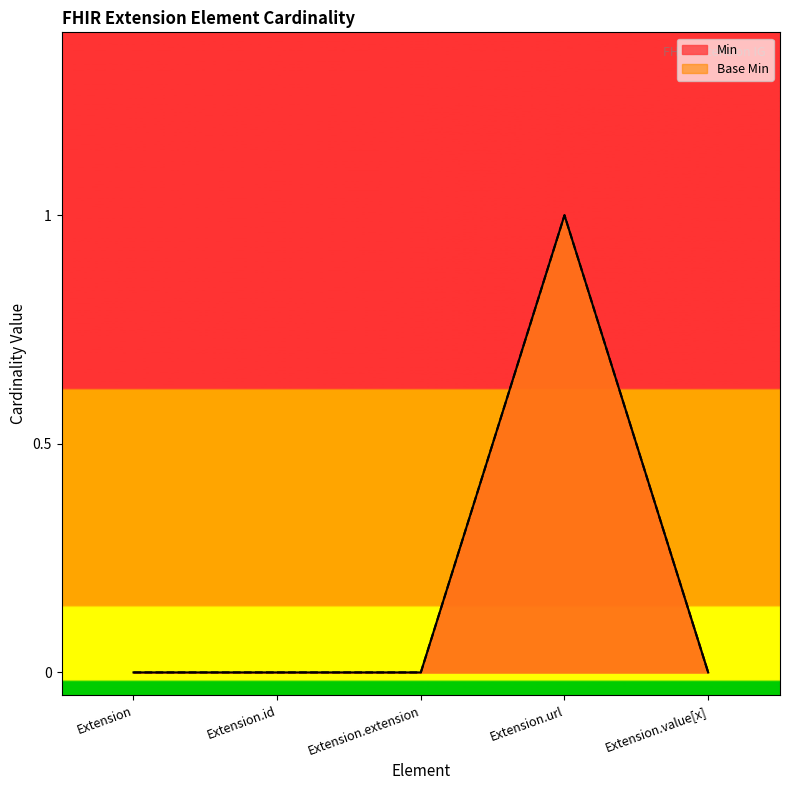

How many data points in Base Min are above 0?

1